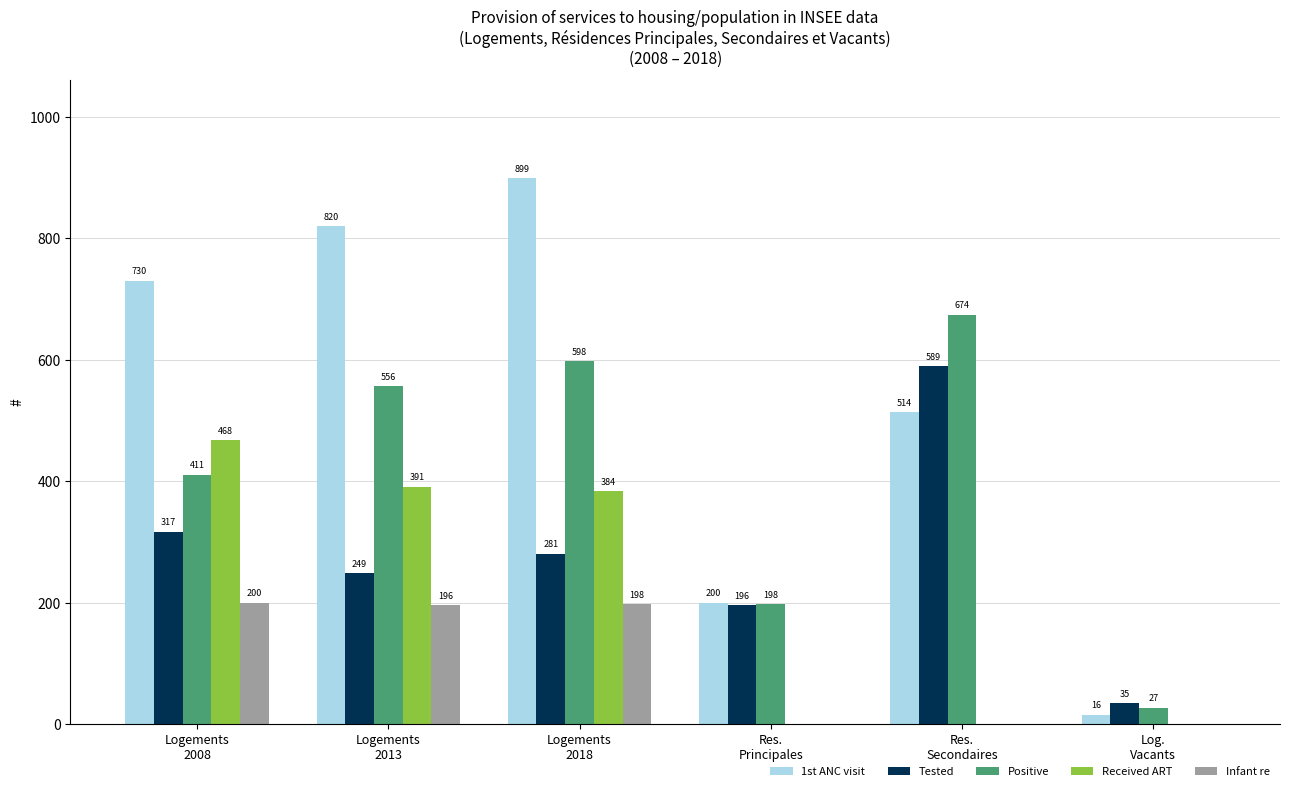

Which series has the largest total across all categories?

1st ANC visit